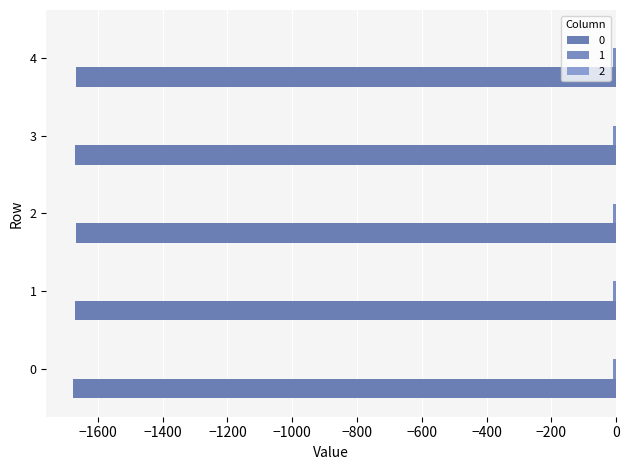

Reading left to right, list all the values displayed in this chart.

0: -1675.3	-1670.6	-1667.1	-1670.6	-1666.1
1: -9.3	-8.7	-8.4	-8.5	-9.1
2: -0.1	-0.1	-0.1	-0.1	-0.1